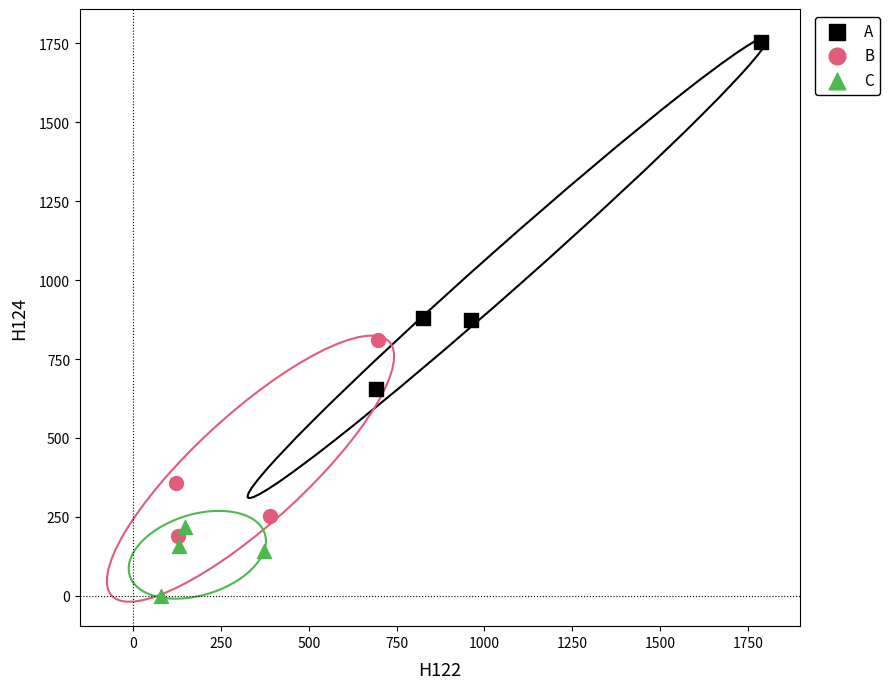

Which series reaches the minimum Y coordinate?

C